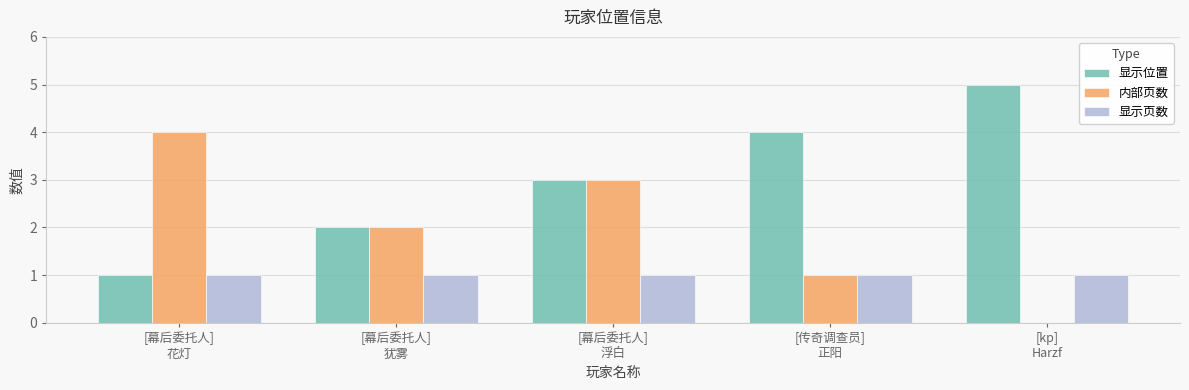

What are all the series names shown in the legend?

显示位置, 内部页数, 显示页数